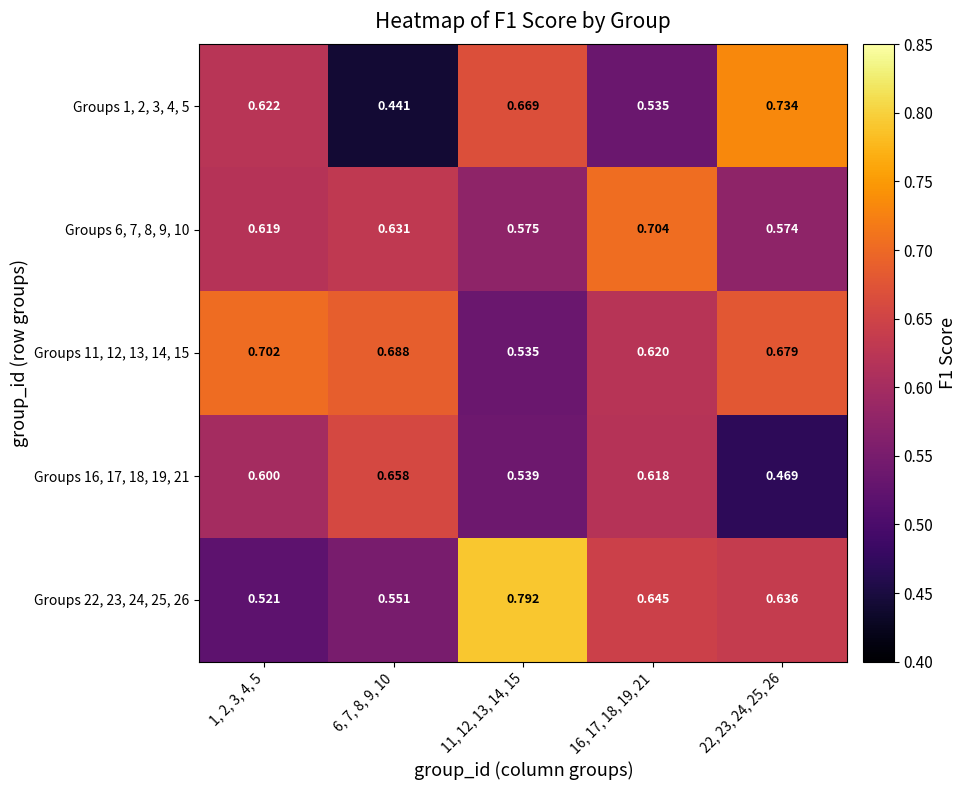

Is the value of Groups 11, 12, 13, 14, 15 at 11, 12, 13, 14, 15 greater than the value of Groups 16, 17, 18, 19, 21 at 1, 2, 3, 4, 5?

No